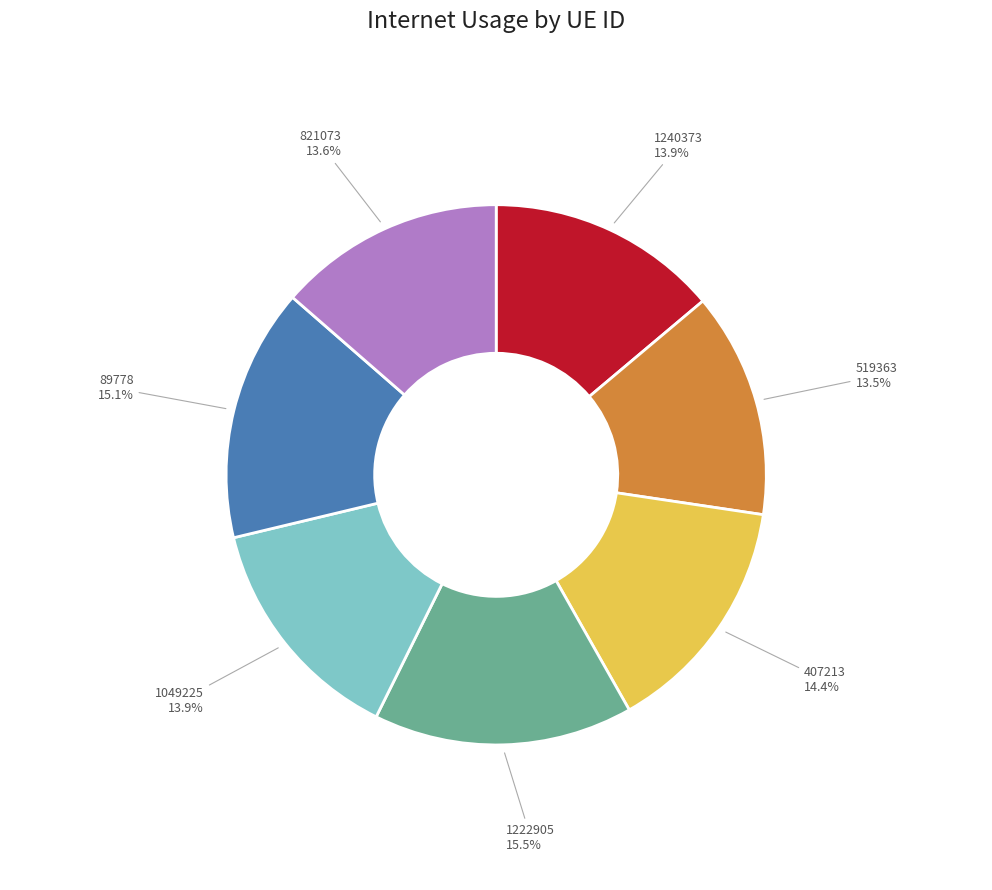

How many slices are in this pie chart?

7